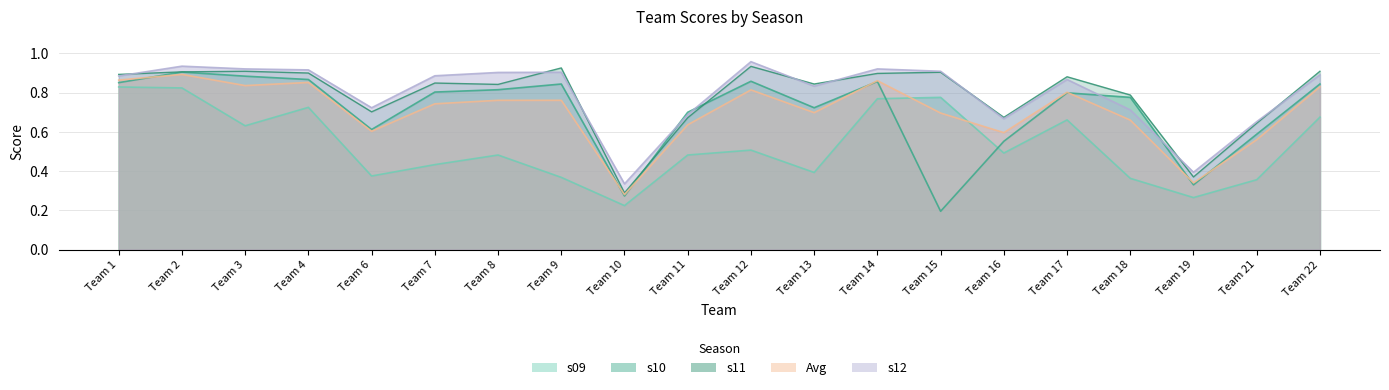

Which series has the largest range (max minus min)?

s10